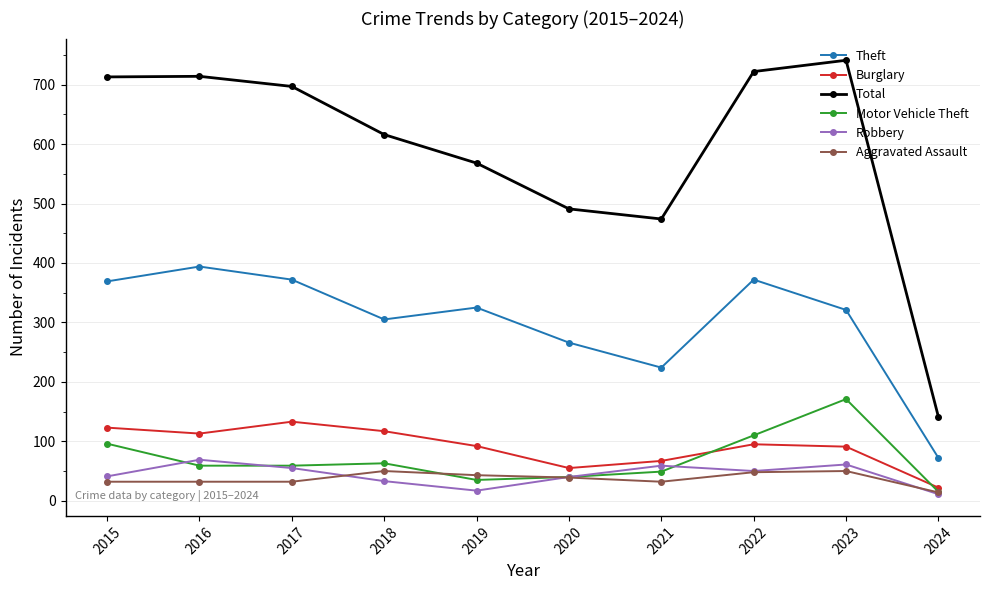

True or false: Aggravated Assault and Theft intersect in this chart.

False